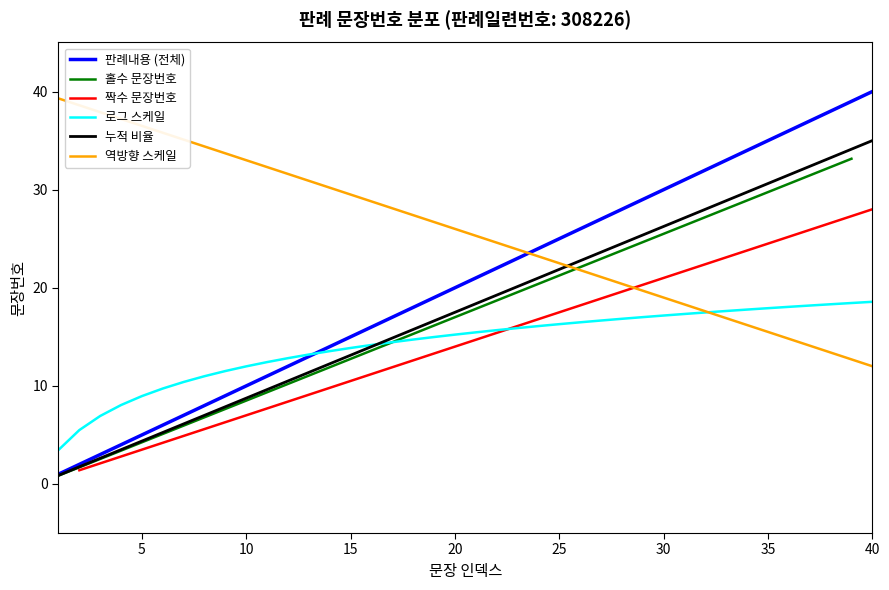

Between 30 and 23, which is larger?

30